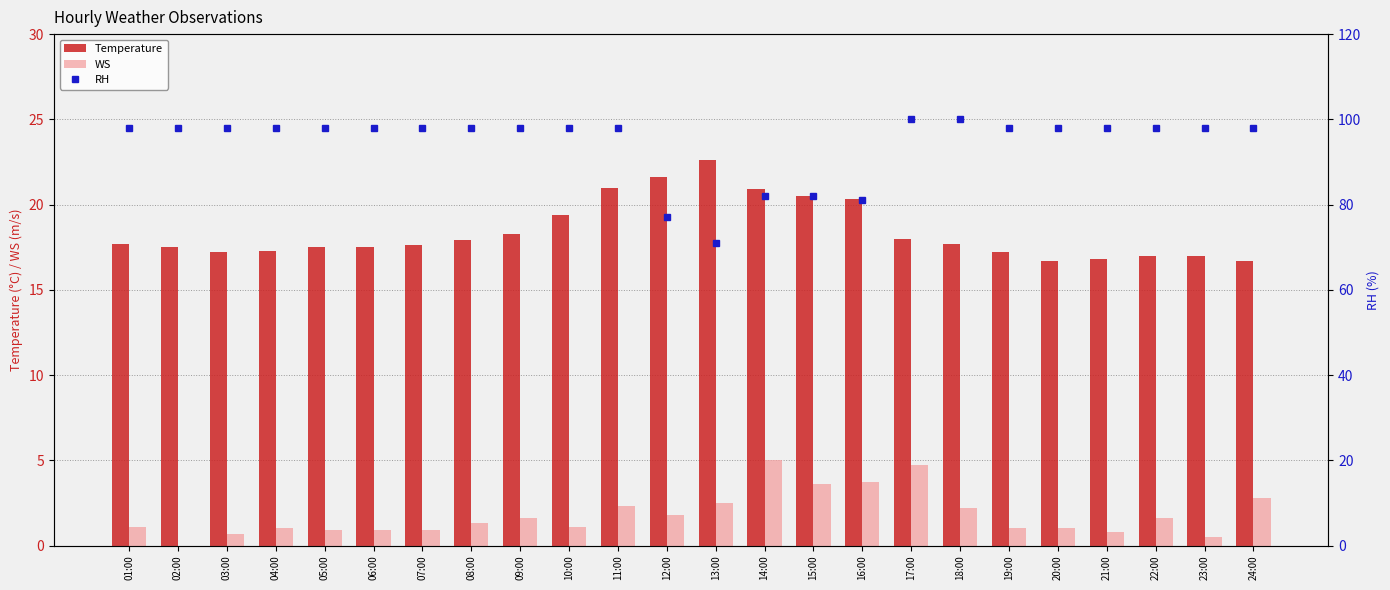

What is the difference between the maximum and minimum values in the Temperature series?

5.9